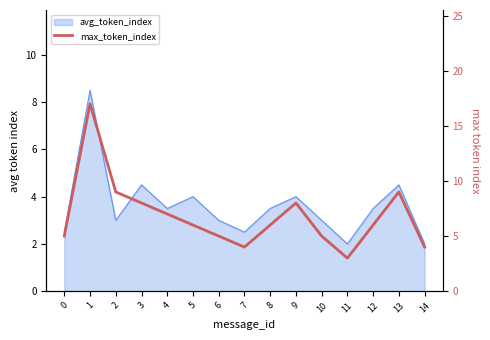

True or false: the data has more than 0 interior local peaks.

True